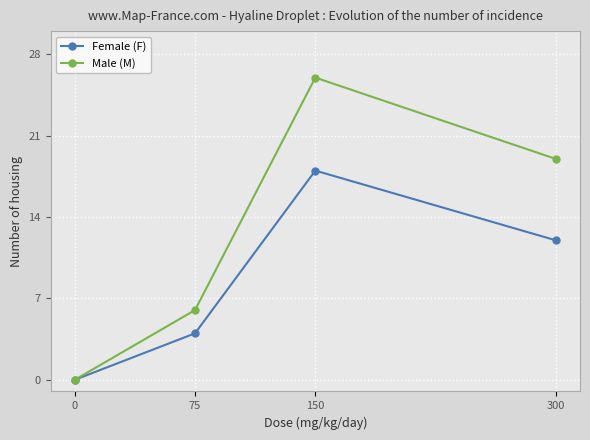

Count the Male (M) values in the range 6 to 26.

3